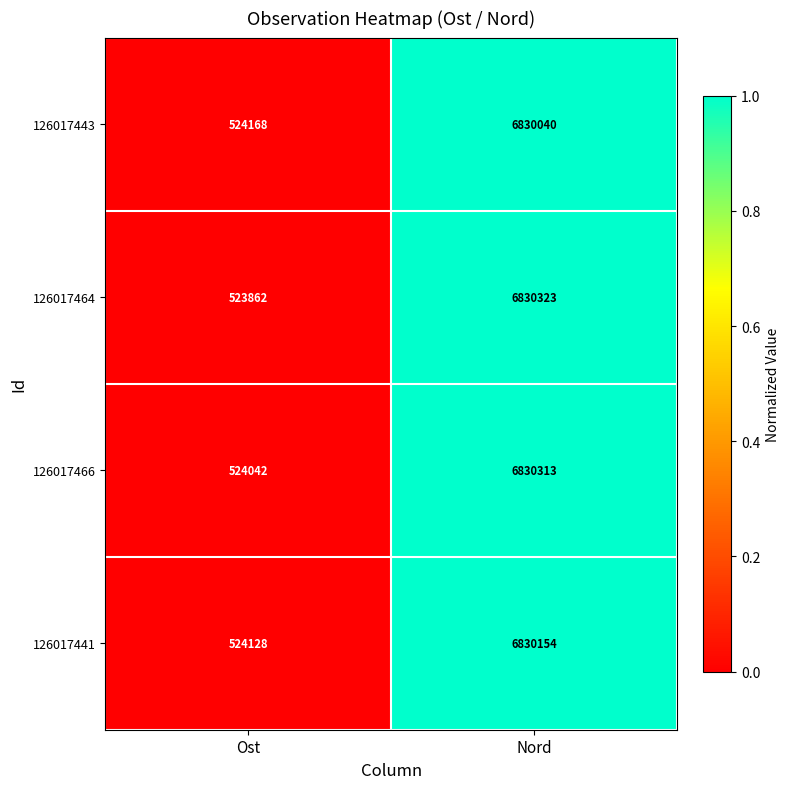

What is the total value across all series at Ost?

2096200